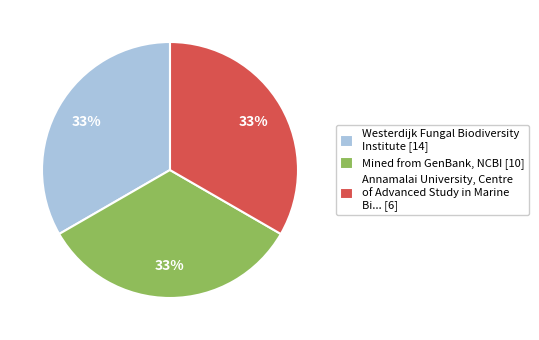

Does any single category account for the majority?

No